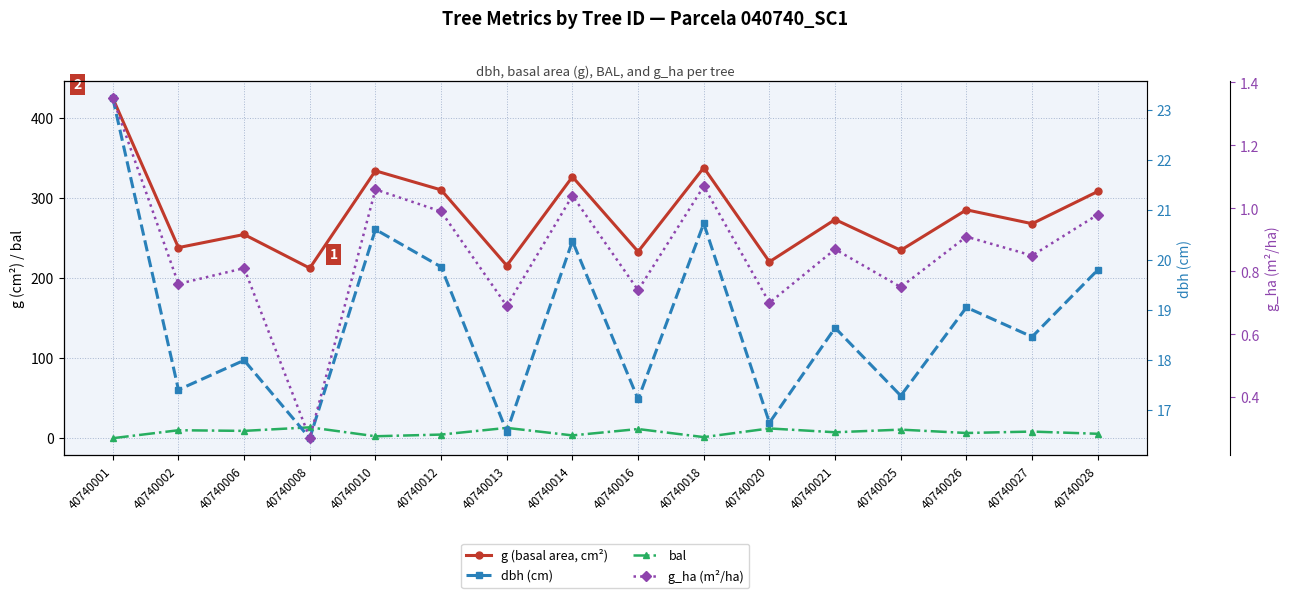

How many categories are shown in the chart?

16